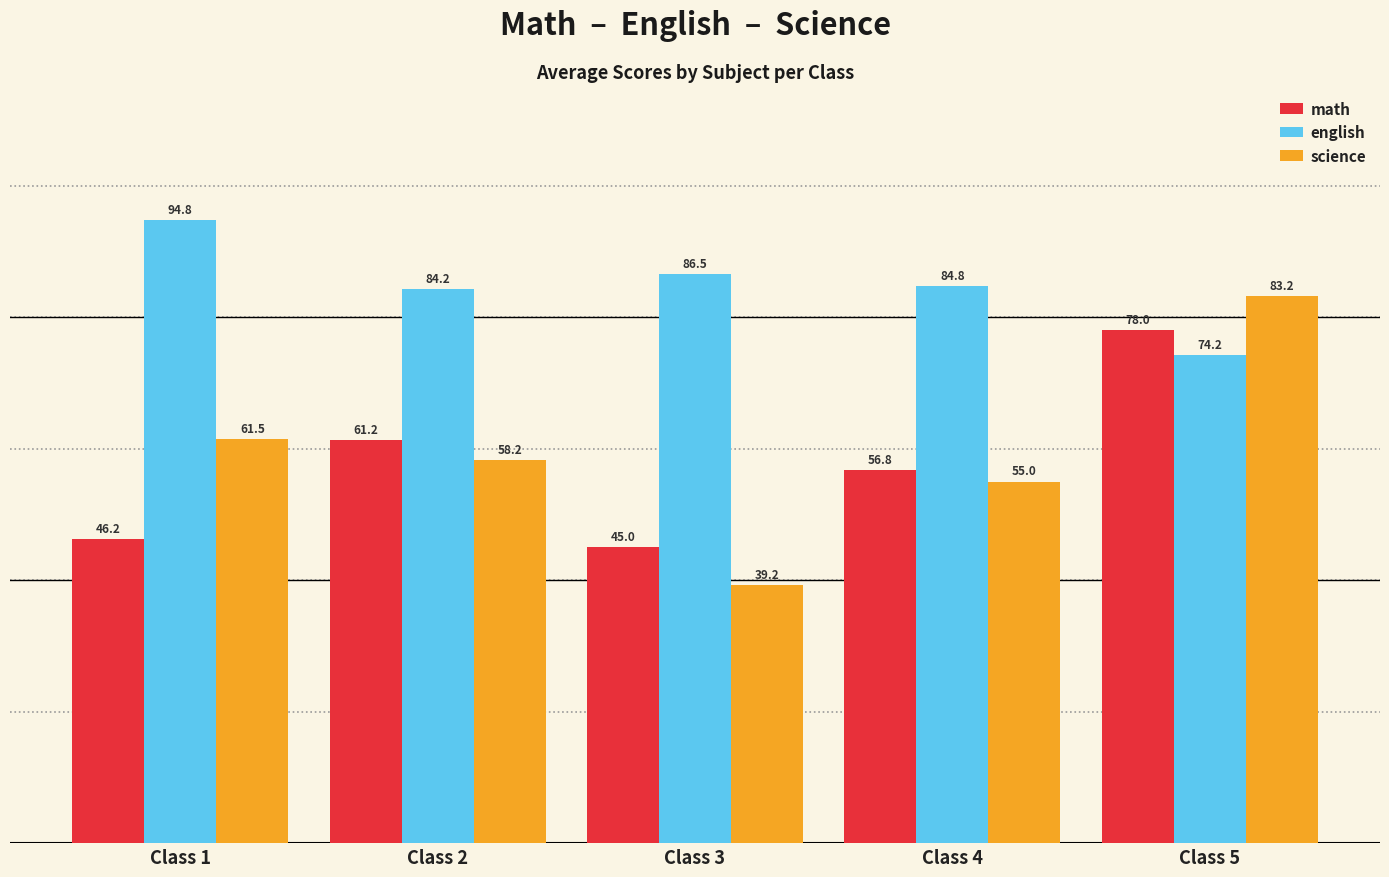

Where is math nearest to the value 61?

Class 2